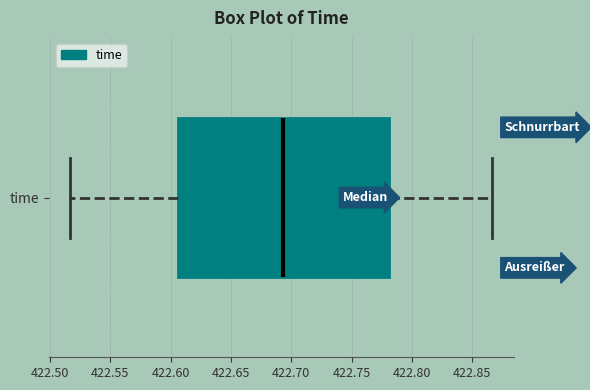

Transcribe this box plot: give where the median line is, the range the box spans, and where the two whiskers end, as read against the x-axis. The values are not printed on the chart, so give them approximately, as read against the axis.

median 422.695, box 422.605 to 422.780, whiskers 422.515 to 422.865